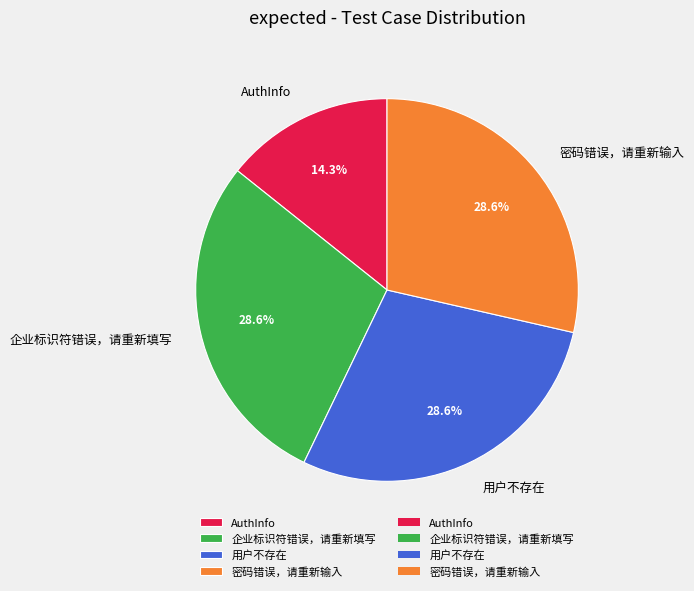

How many slices are in this pie chart?

4